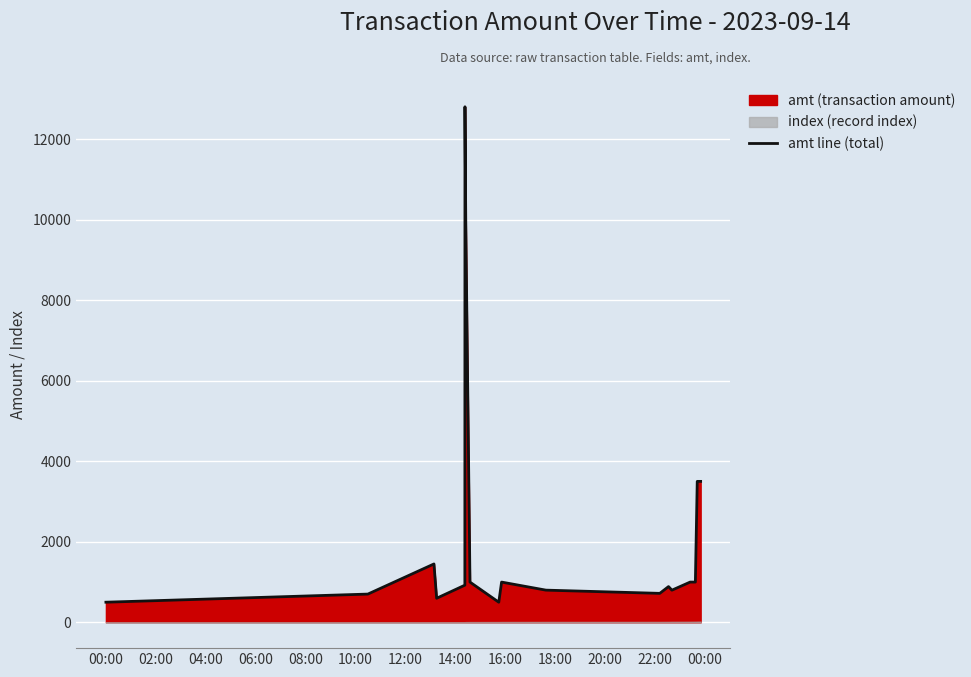

What is the sum of all values?

45180.5